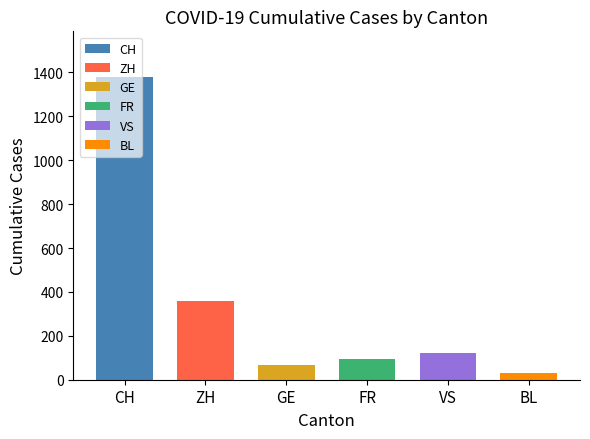

The chart shows a value of 51 at VS. True or false?

False